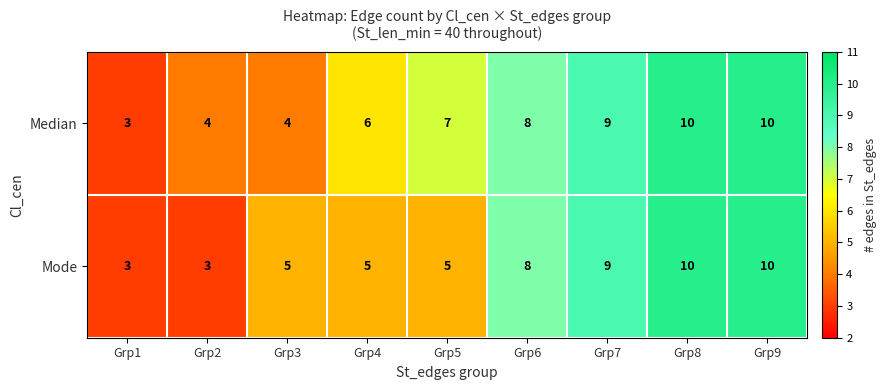

At Grp4, list the series in order from smallest to largest.

Mode, Median